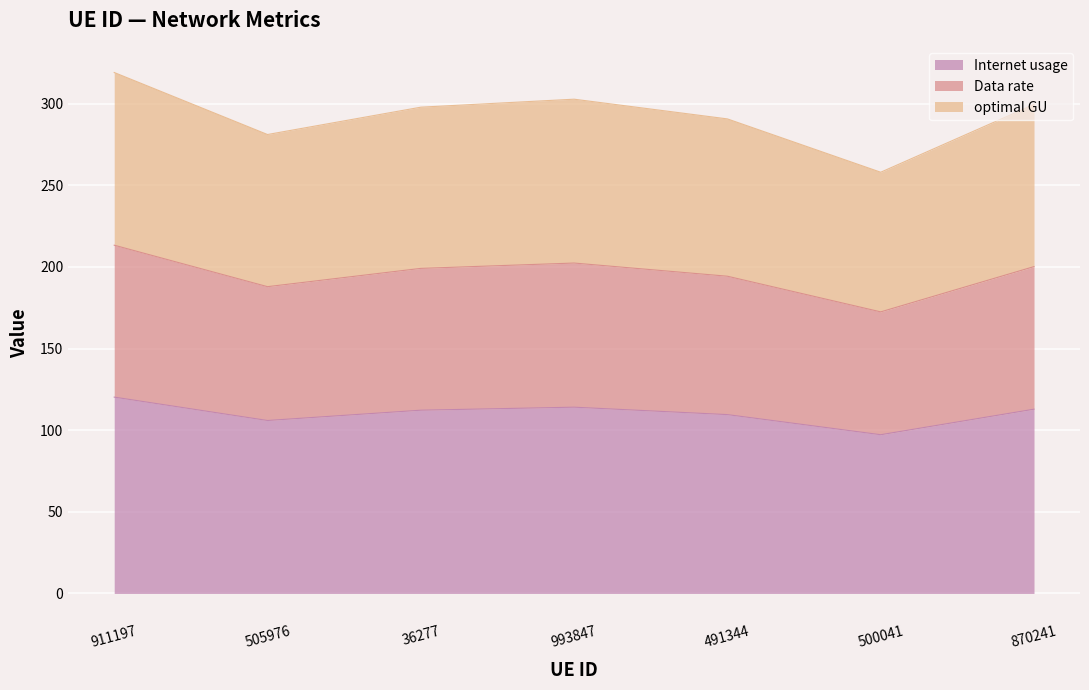

What position from the right is 36277?

5